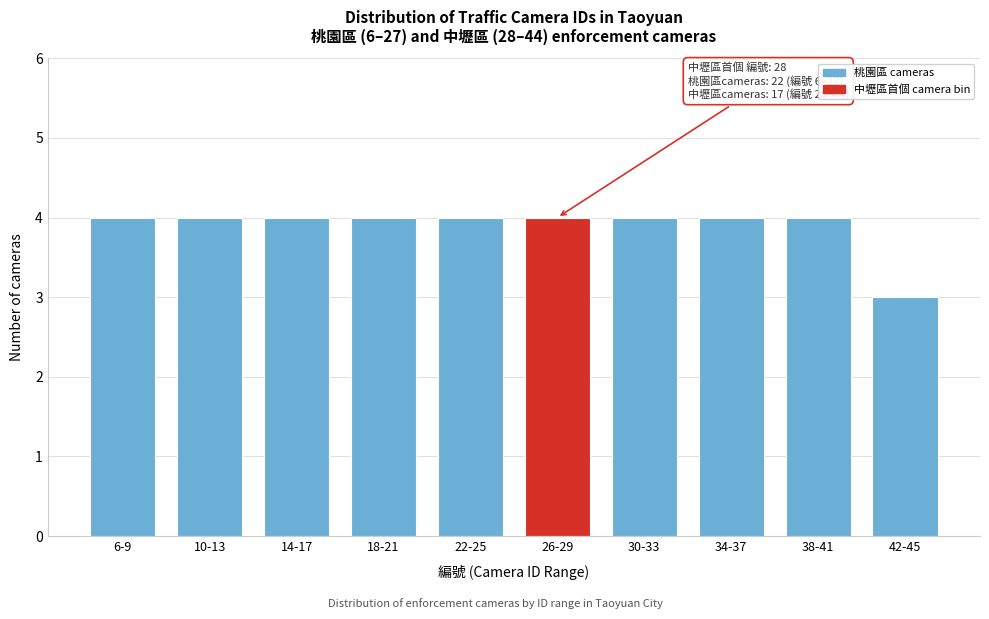

Reading left to right, list all the values displayed in this chart.

4	4	4	4	4	4	4	4	4	3